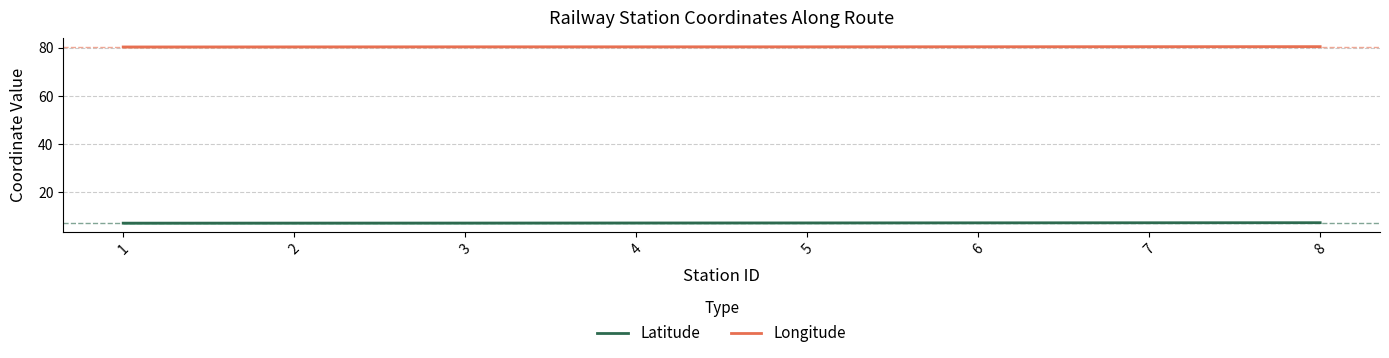

What is the difference between the maximum and second lowest values in the Latitude series?

0.2